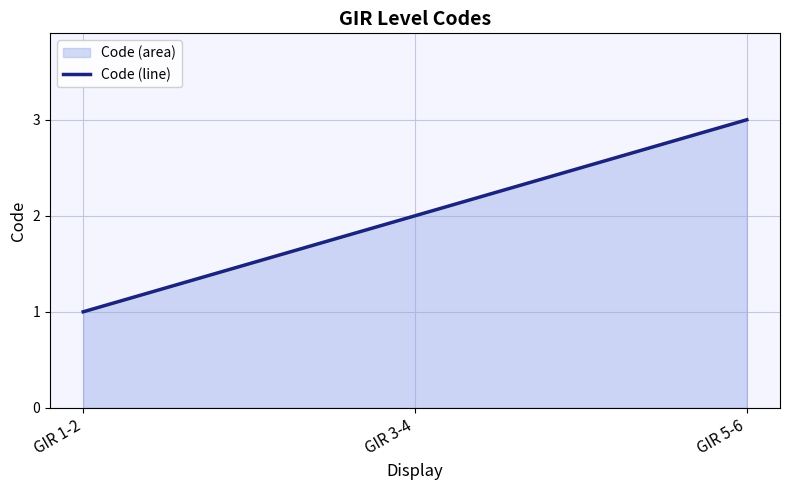

Does the chart display data point markers on the line(s)?

No